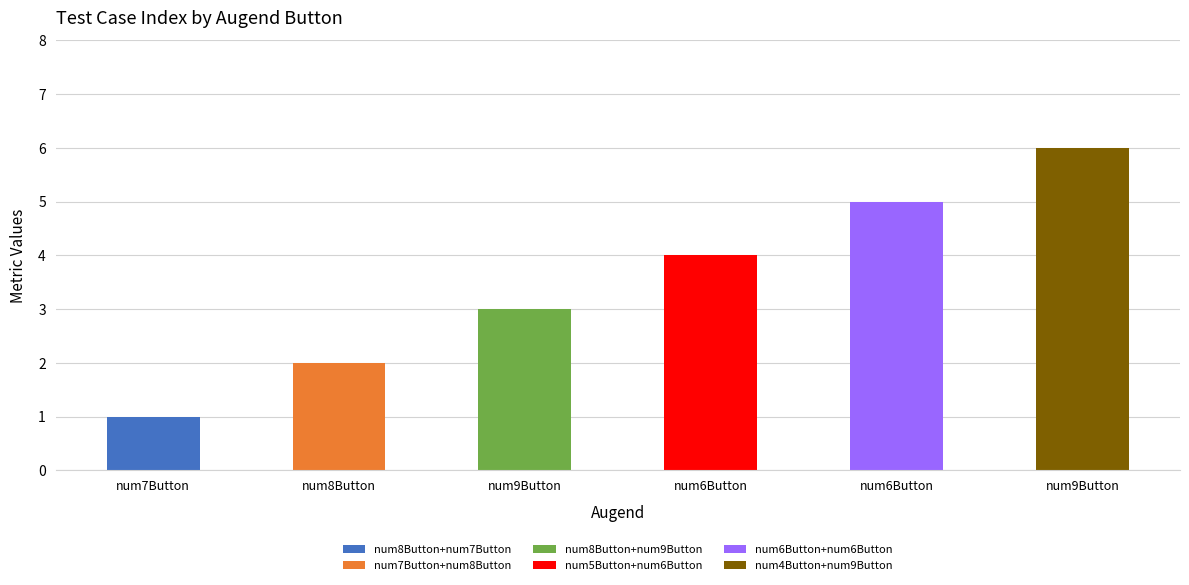

Which category has the lowest value across all series?

num7Button